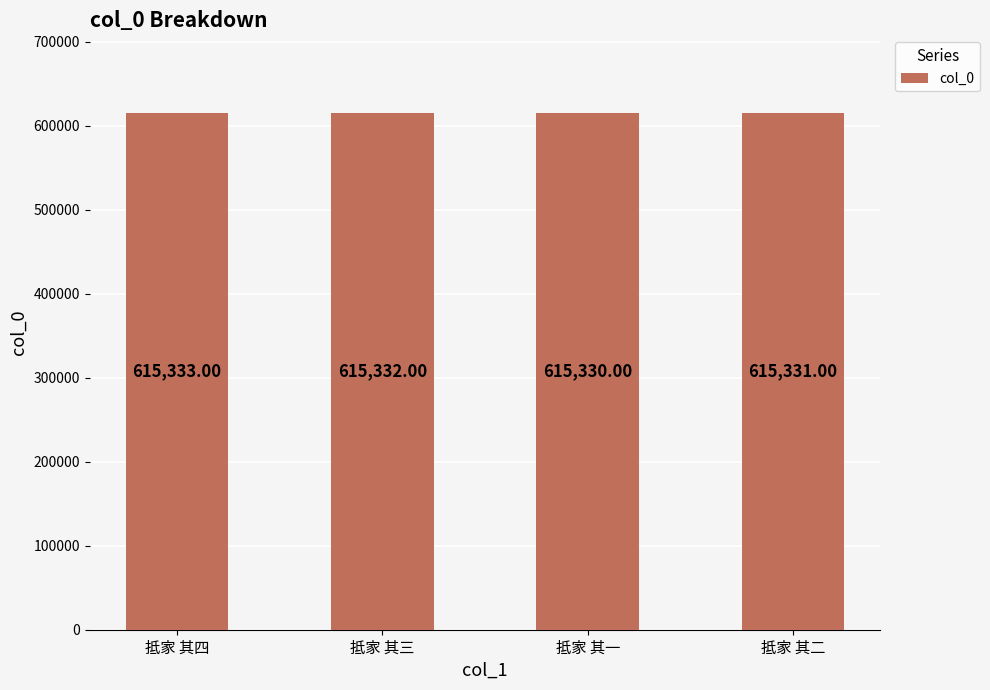

What is the label of the 2nd bar from the left?

抵家 其三